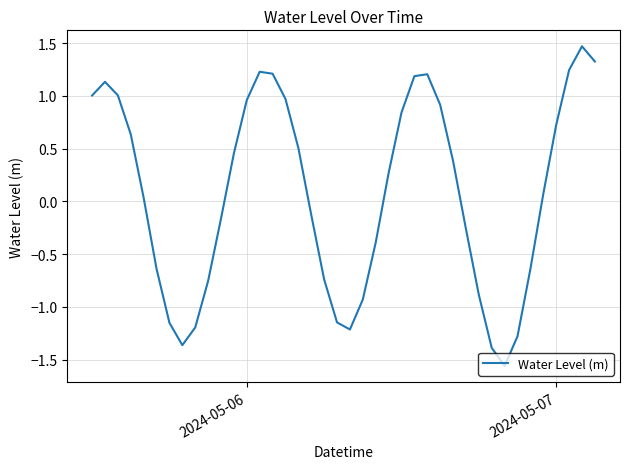

What is the greatest value displayed?

1.5